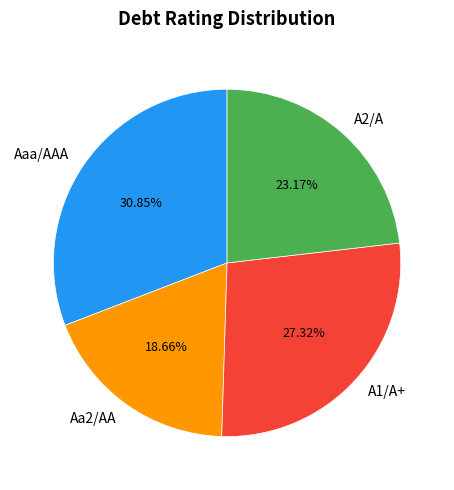

How many slices are in this pie chart?

4